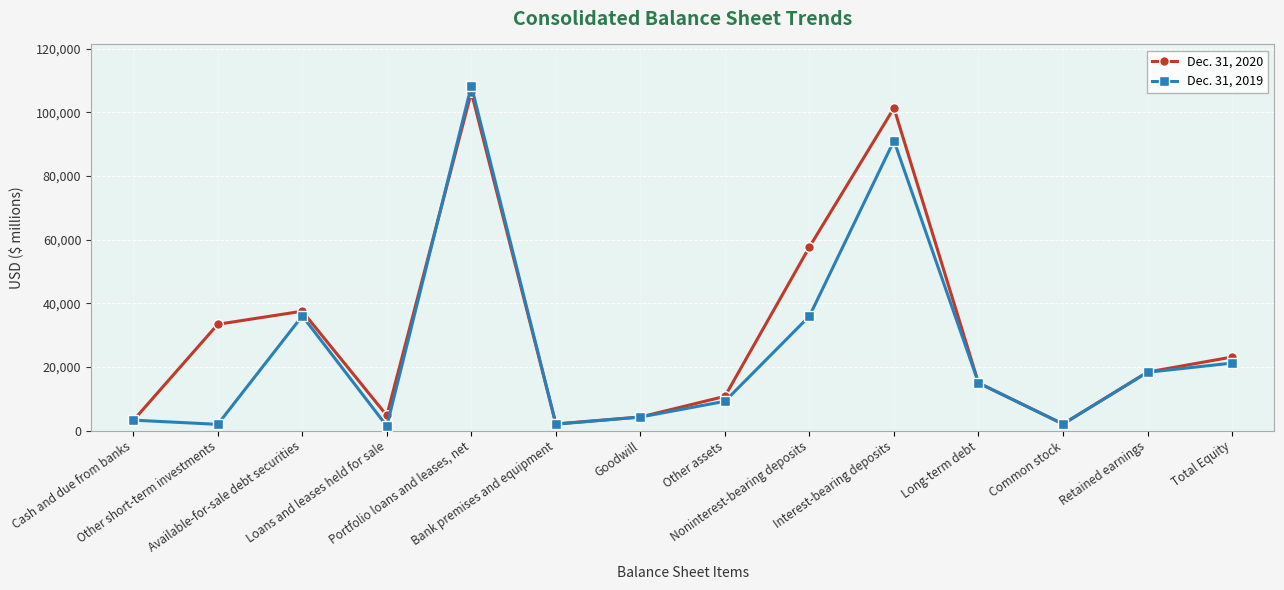

After their last crossing, which series has the higher values: Dec. 31, 2020 or Dec. 31, 2019?

Dec. 31, 2020